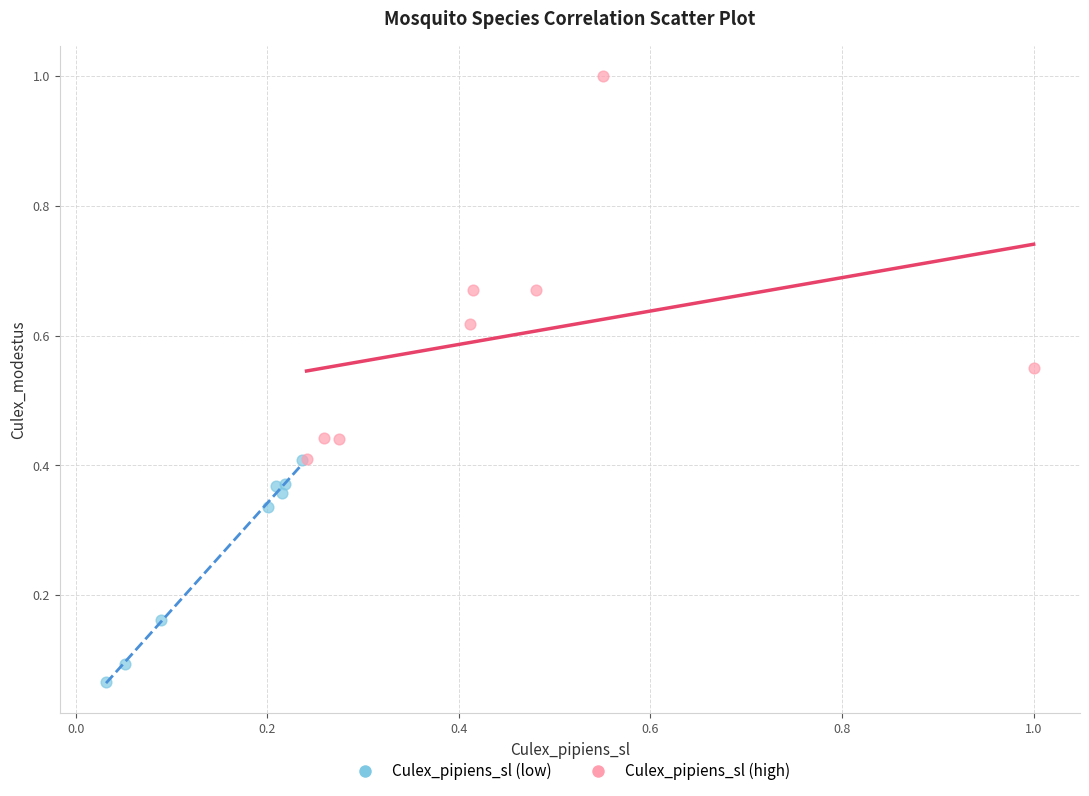

What are all the series names shown in the legend?

Culex_pipiens_sl (low), Culex_pipiens_sl (high)